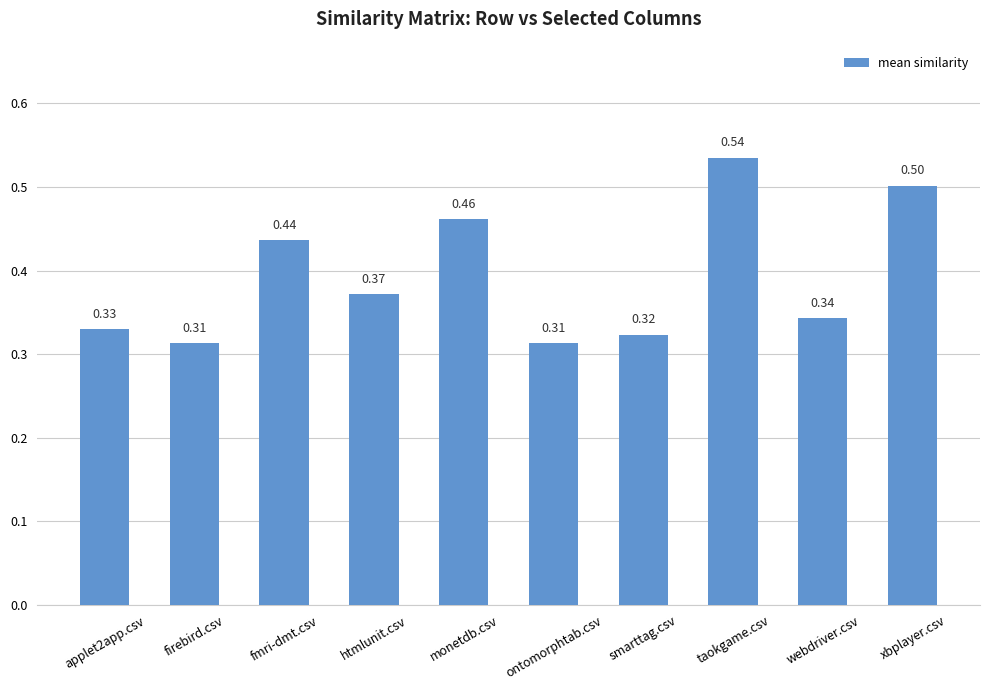

Between ontomorphtab.csv and taokgame.csv, which is larger?

taokgame.csv